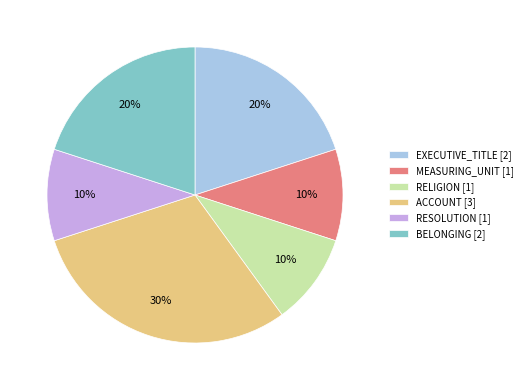

Combined, do RELIGION [1] and RESOLUTION [1] account for over 50%?

No